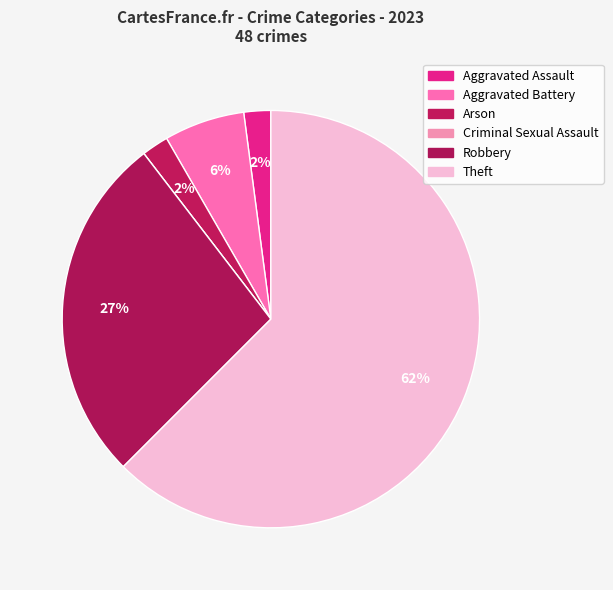

Which slice is the smallest?

Criminal Sexual Assault